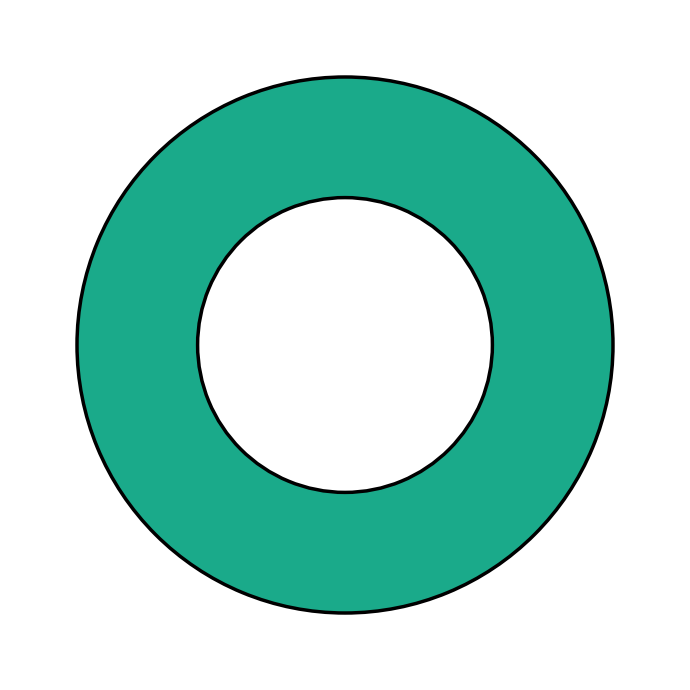

Does any single category account for the majority?

Yes